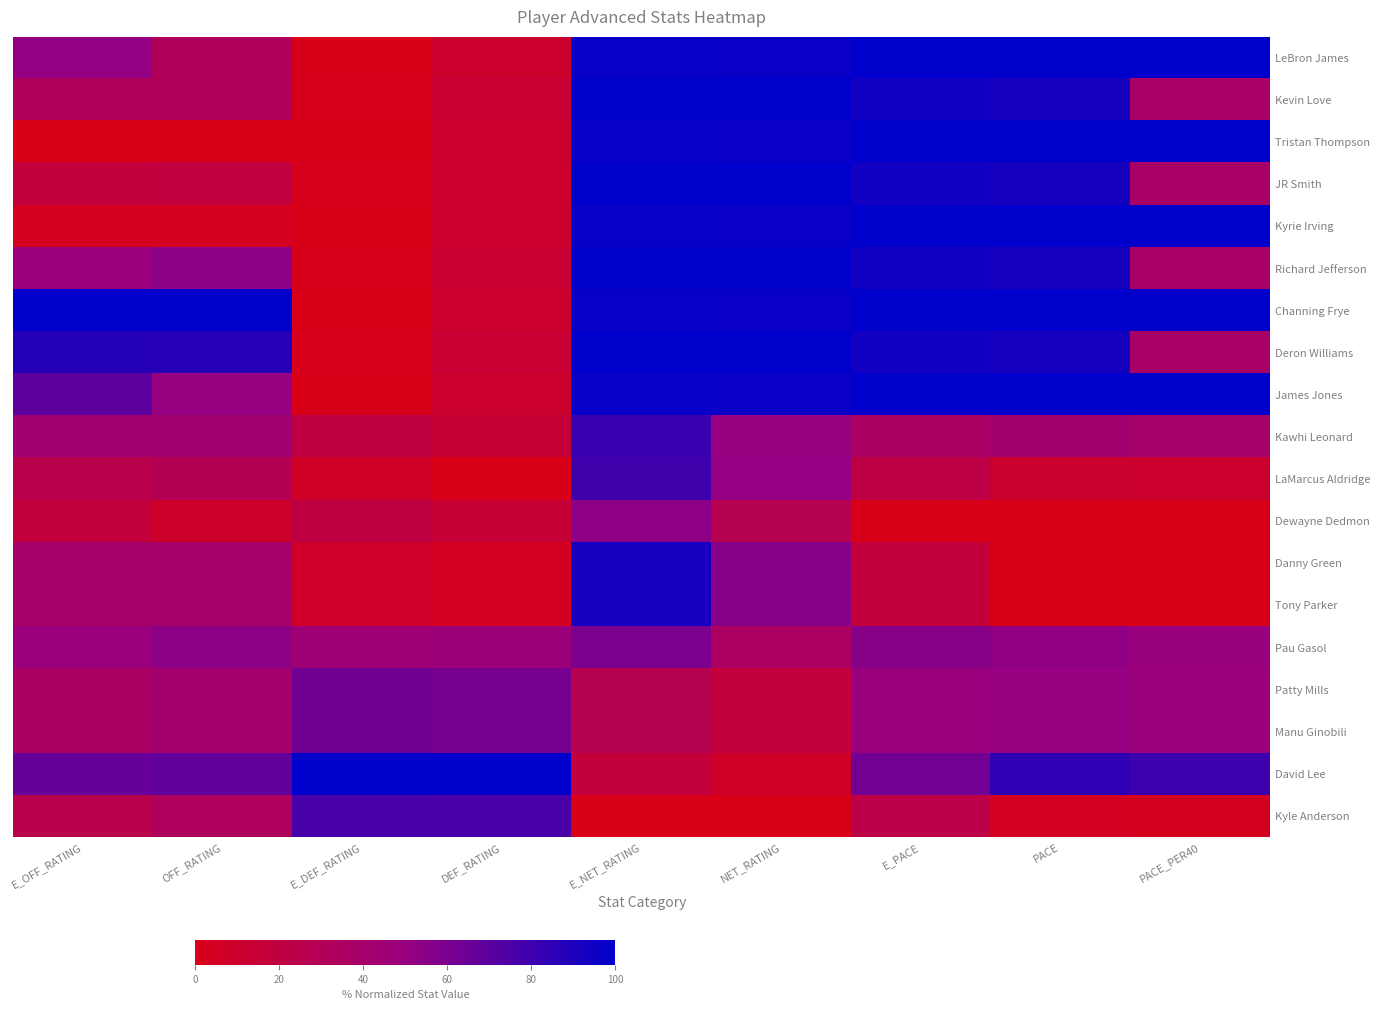

What is the total value across all series at PACE_PER40?

929.0